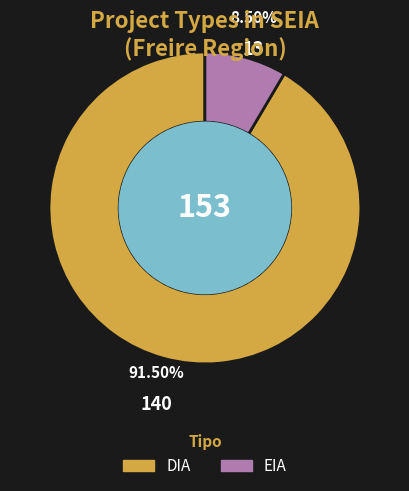

Rank the categories by value from lowest to highest.

EIA, DIA